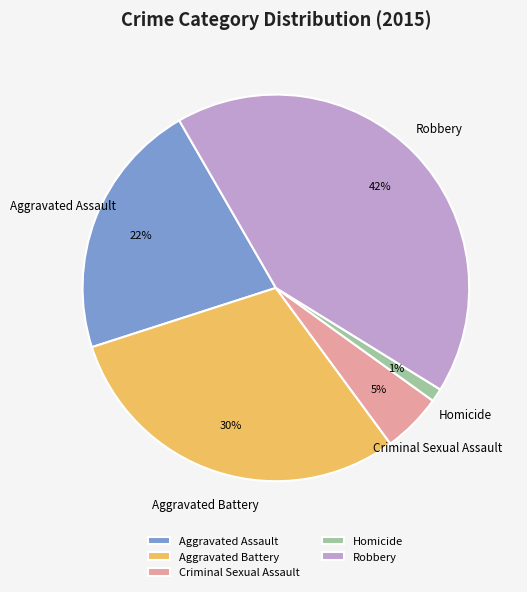

True or false: Criminal Sexual Assault accounts for 17% of the total.

False